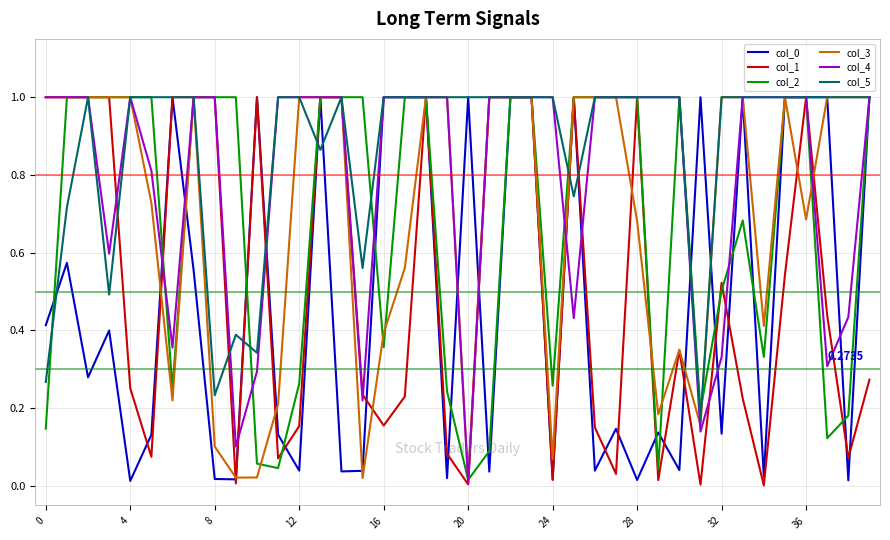

In col_1, how many points are lower than both neighbors (excluding endpoints)?

11